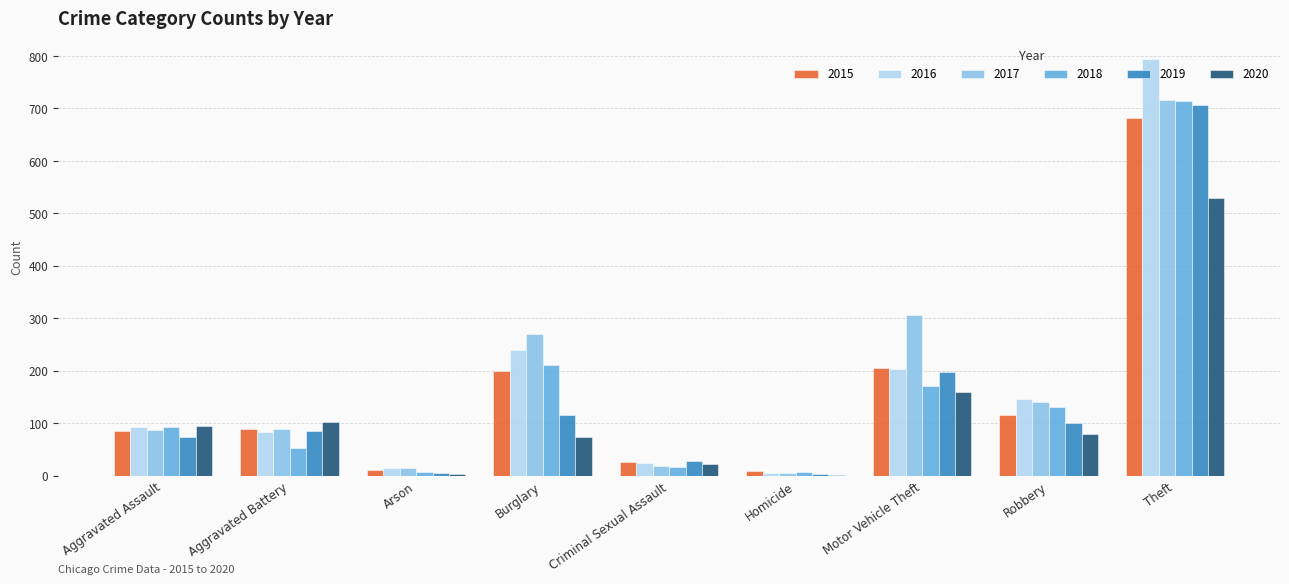

The value of 2016 at Theft is 1260. True or false?

False